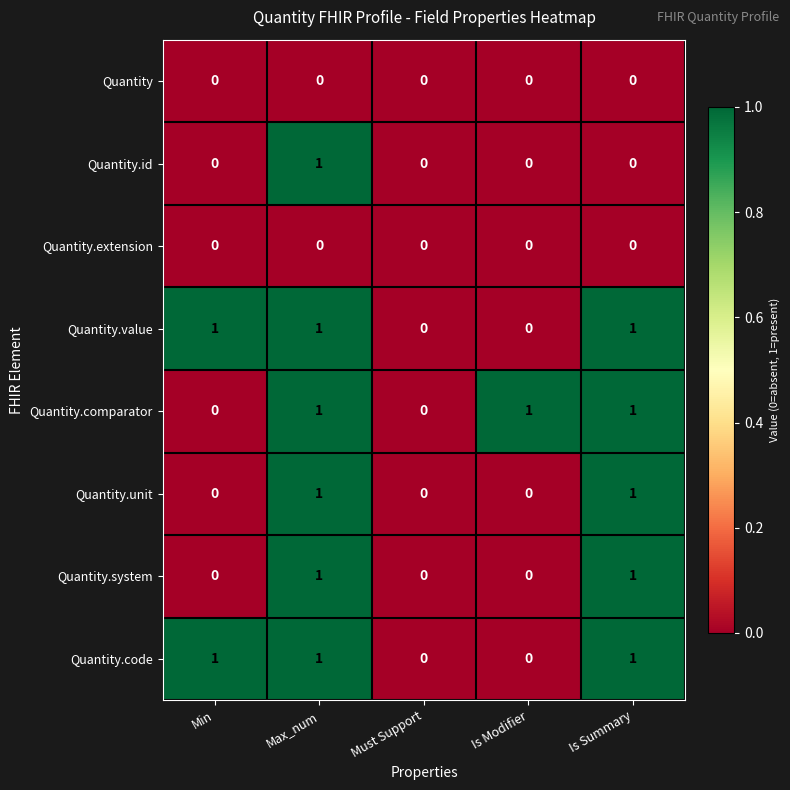

How many values in the Quantity.value series are below 1?

2